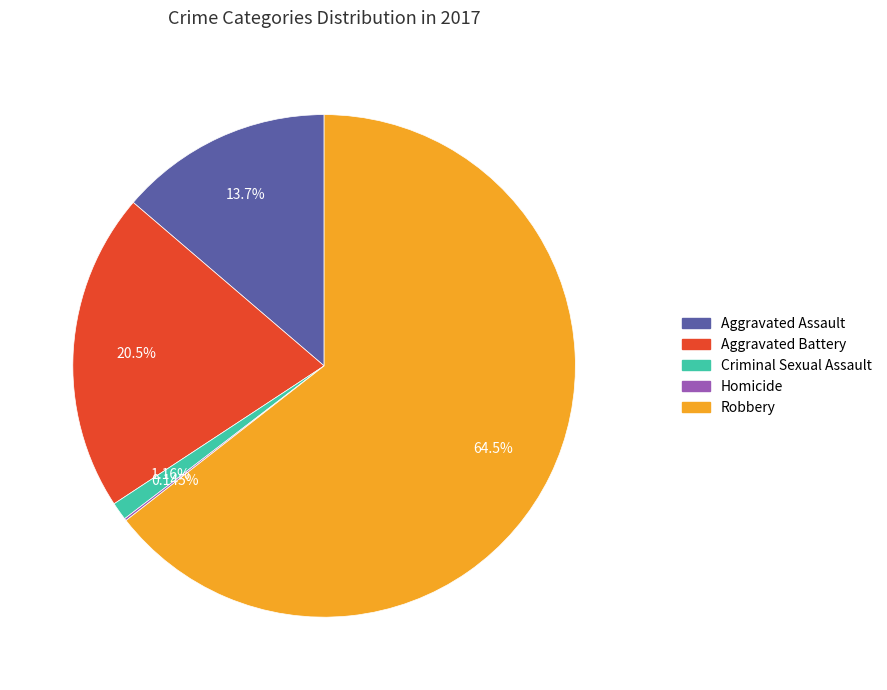

Is there a majority slice in this chart?

Yes